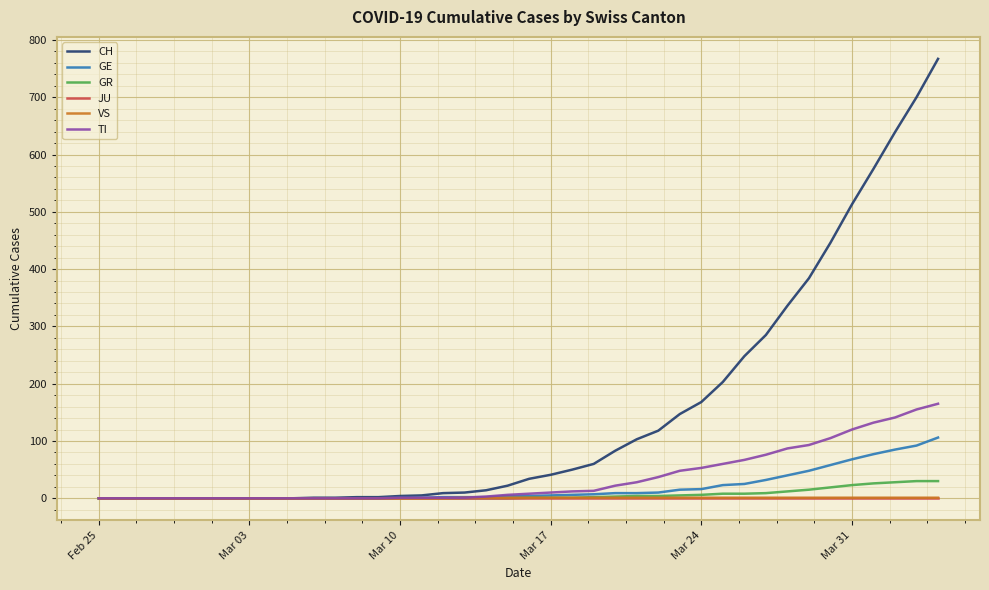

Which series has the largest range (max minus min)?

CH